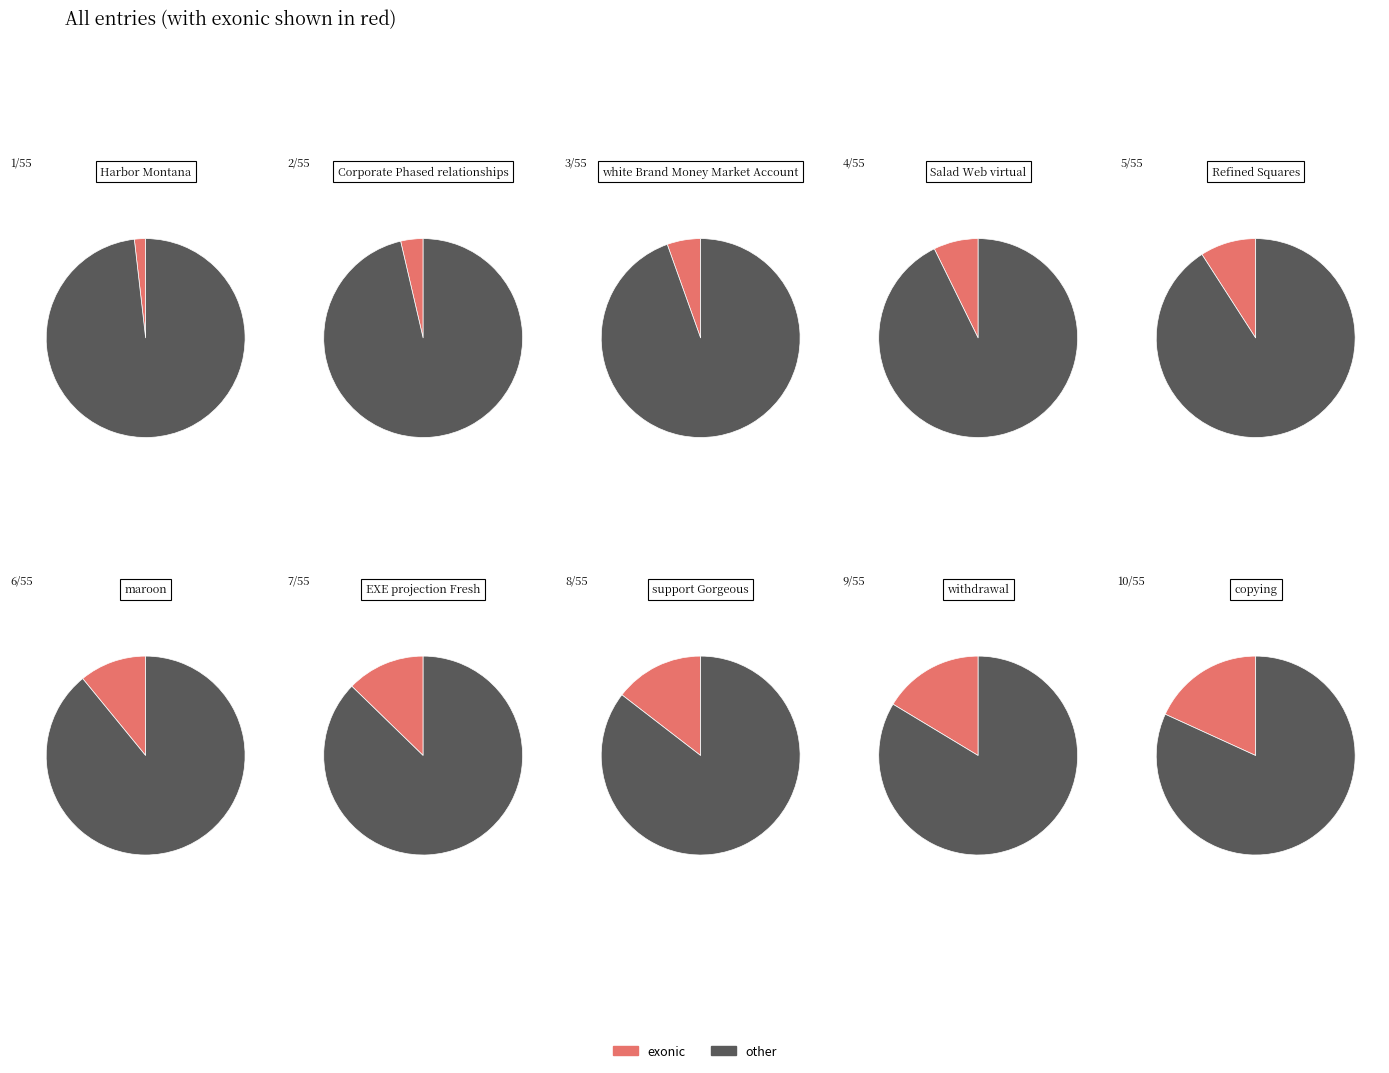

Does withdrawal account for over 50% of the chart?

No